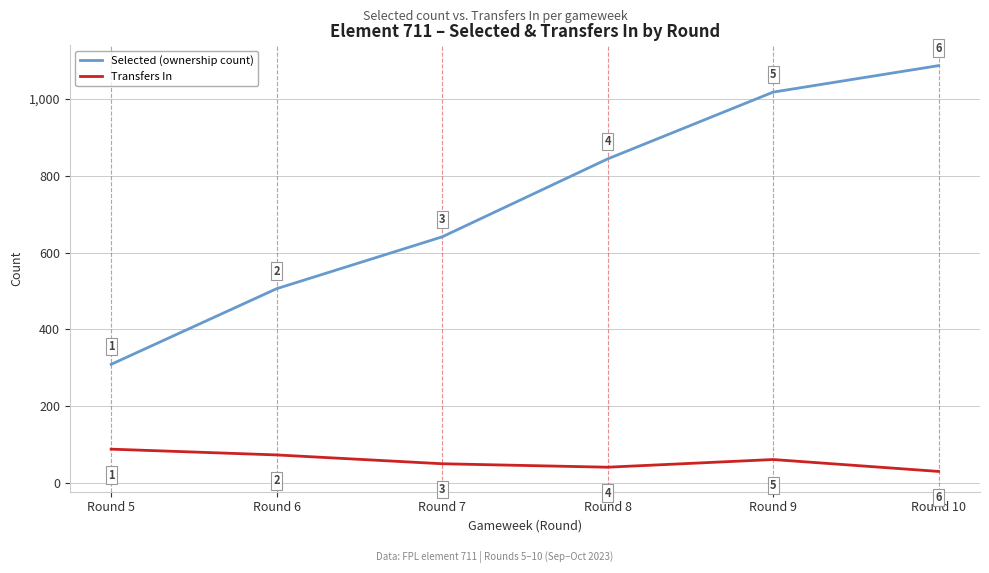

Is it true that Transfers In equals 61 at Round 9?

True